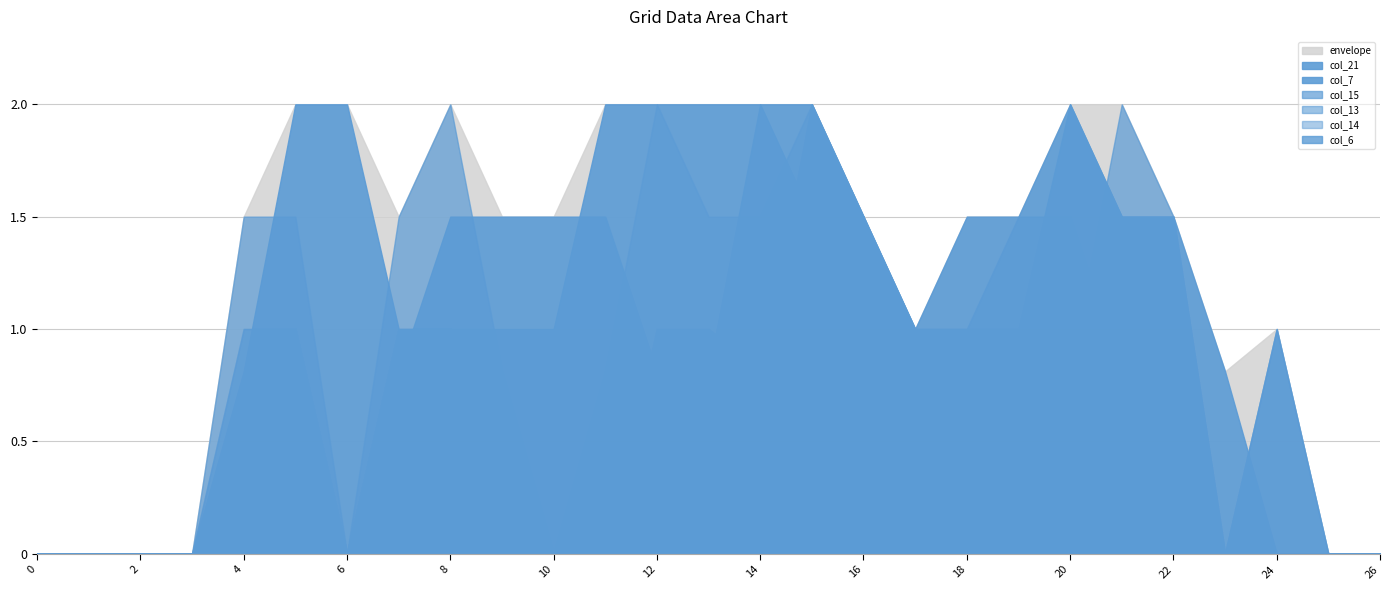

At how many categories does at least one series exceed 0?

21